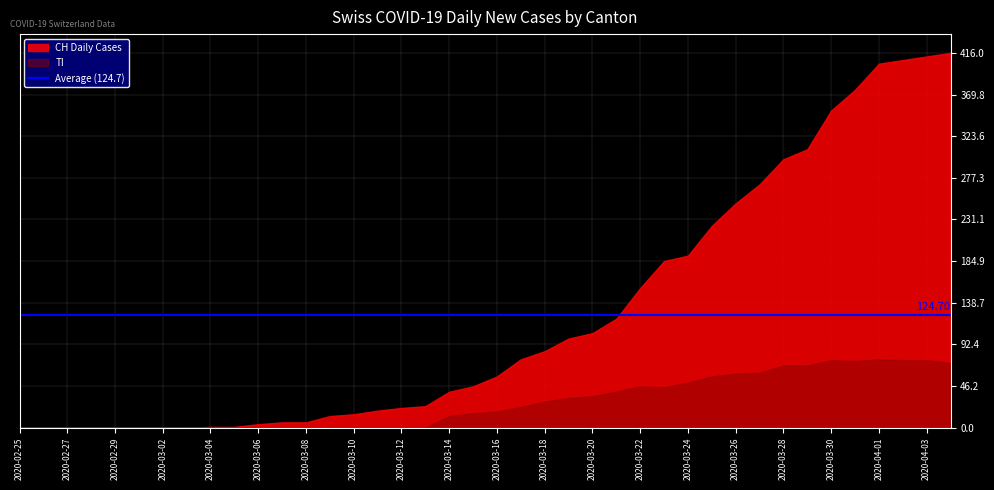

What is the value of the TI point at the 20th from the left?

16